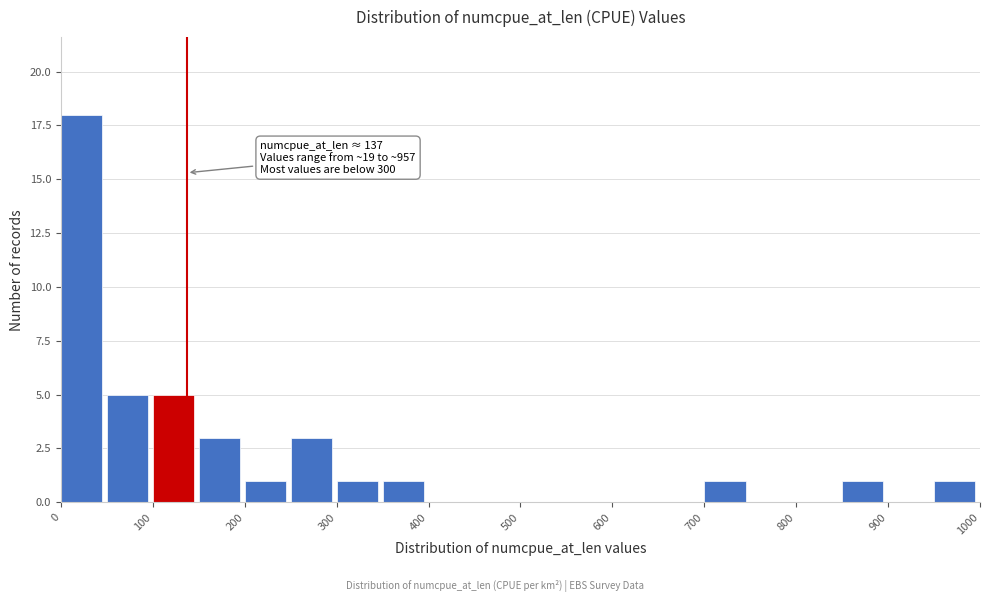

Which range on the x-axis has the tallest bar?

0 to 50